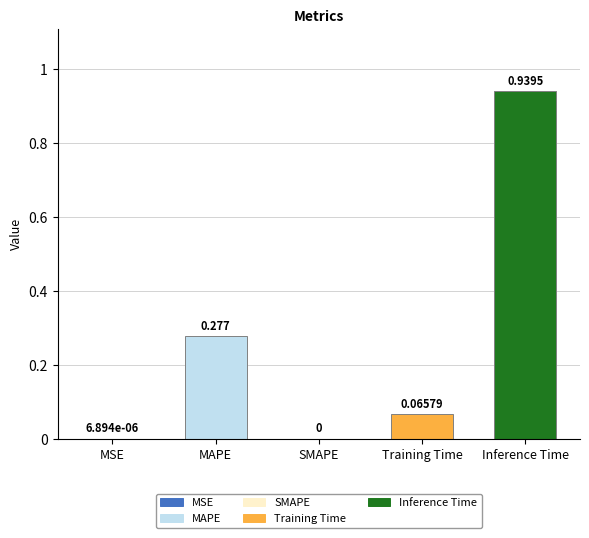

The value at MSE is 0.0. True or false?

True